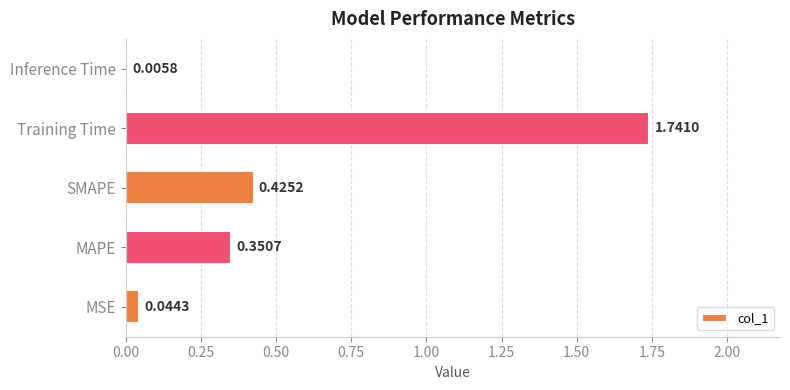

At which label is the value closest to 0?

Inference Time